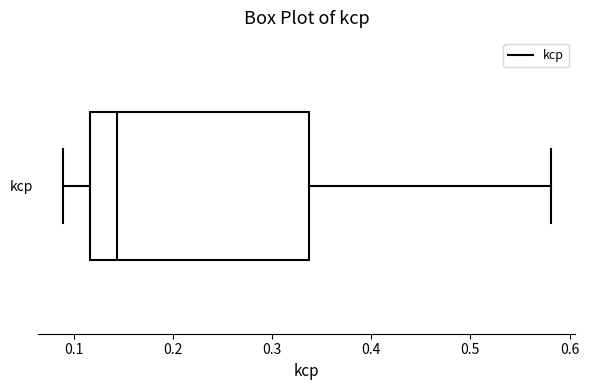

Transcribe this box plot: give where the median line is, the range the box spans, and where the two whiskers end, as read against the x-axis. The values are not printed on the chart, so give them approximately, as read against the axis.

median 0.14, box 0.12 to 0.34, whiskers 0.09 to 0.58